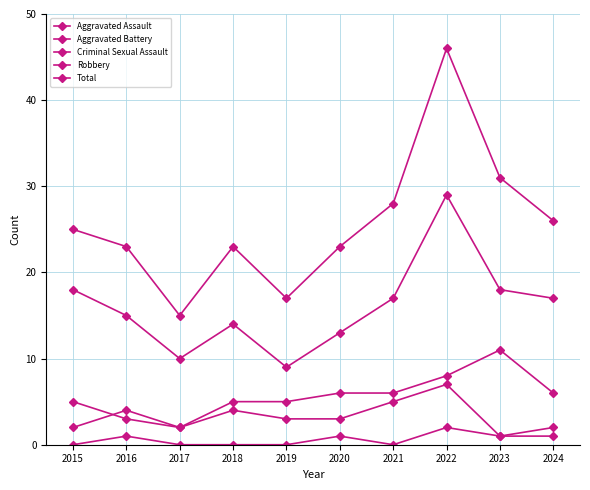

How many interior local valleys does the Robbery series have?

2